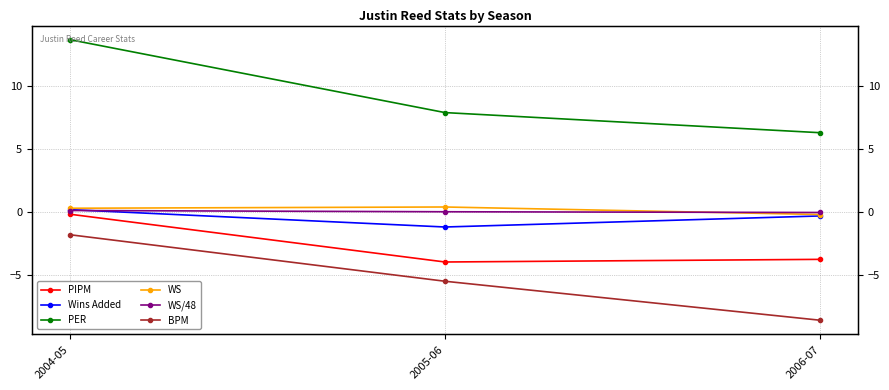

Which has a higher value, 2006-07 or 2004-05?

2004-05